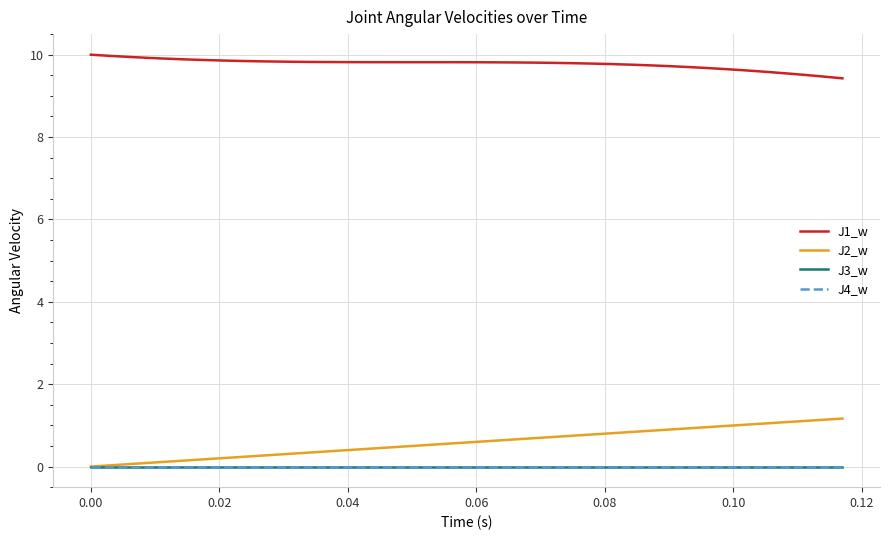

Does the chart have visible grid lines?

Yes